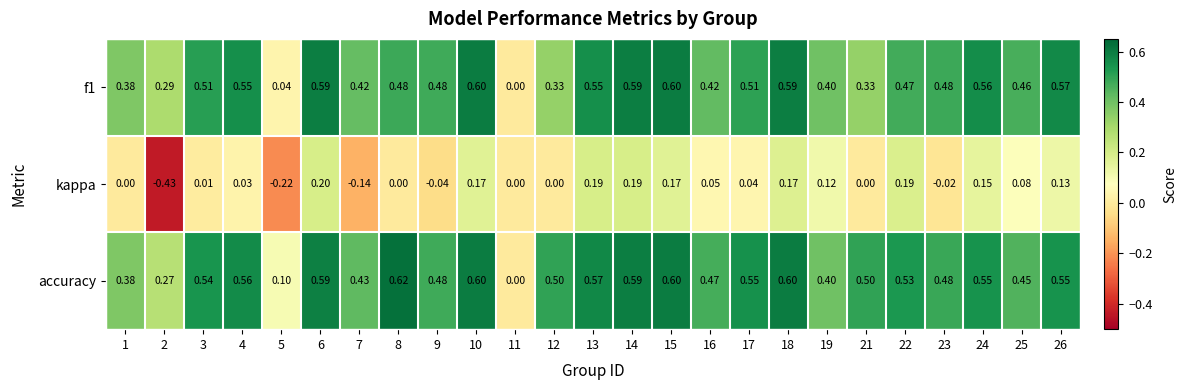

Which series changed the most between 9 and 26?

kappa